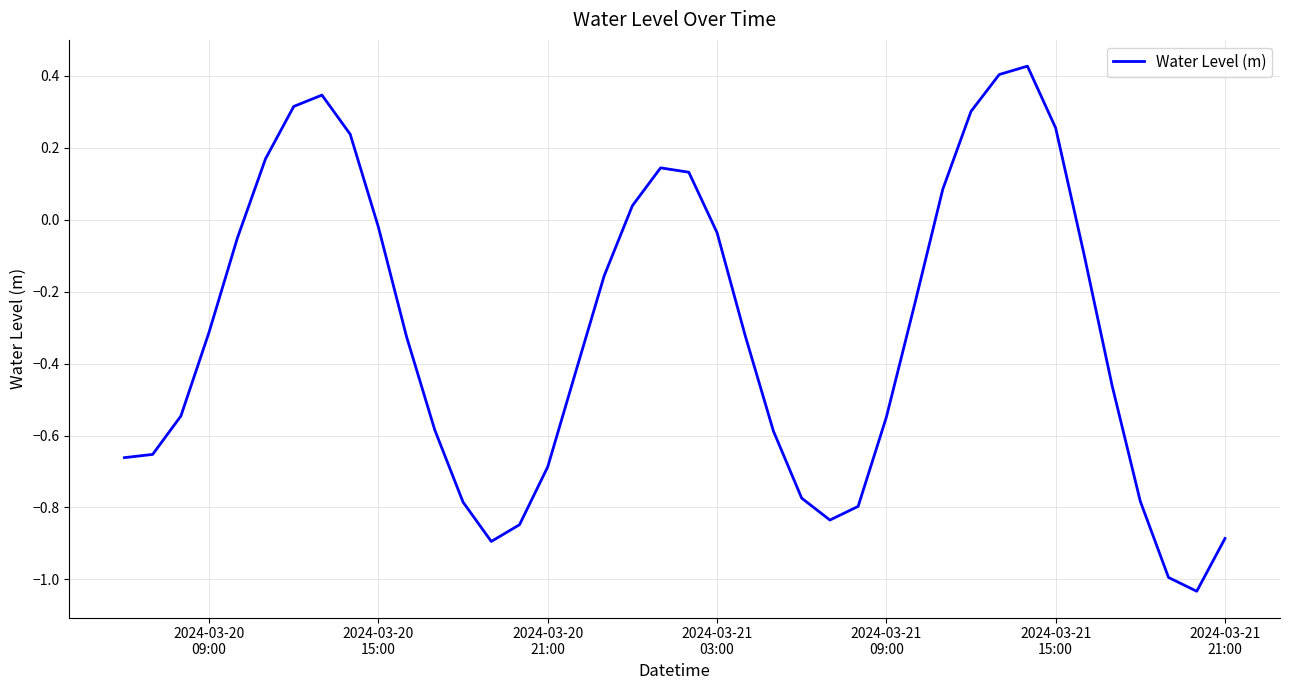

What is the difference between the maximum and minimum values?

1.5